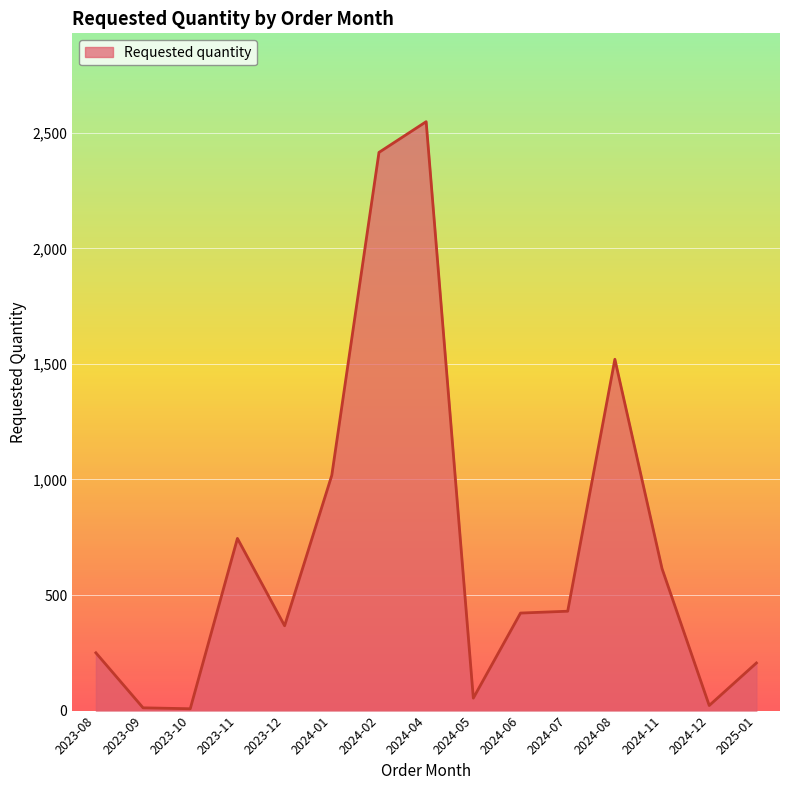

What is the difference between the maximum and minimum values?

2540